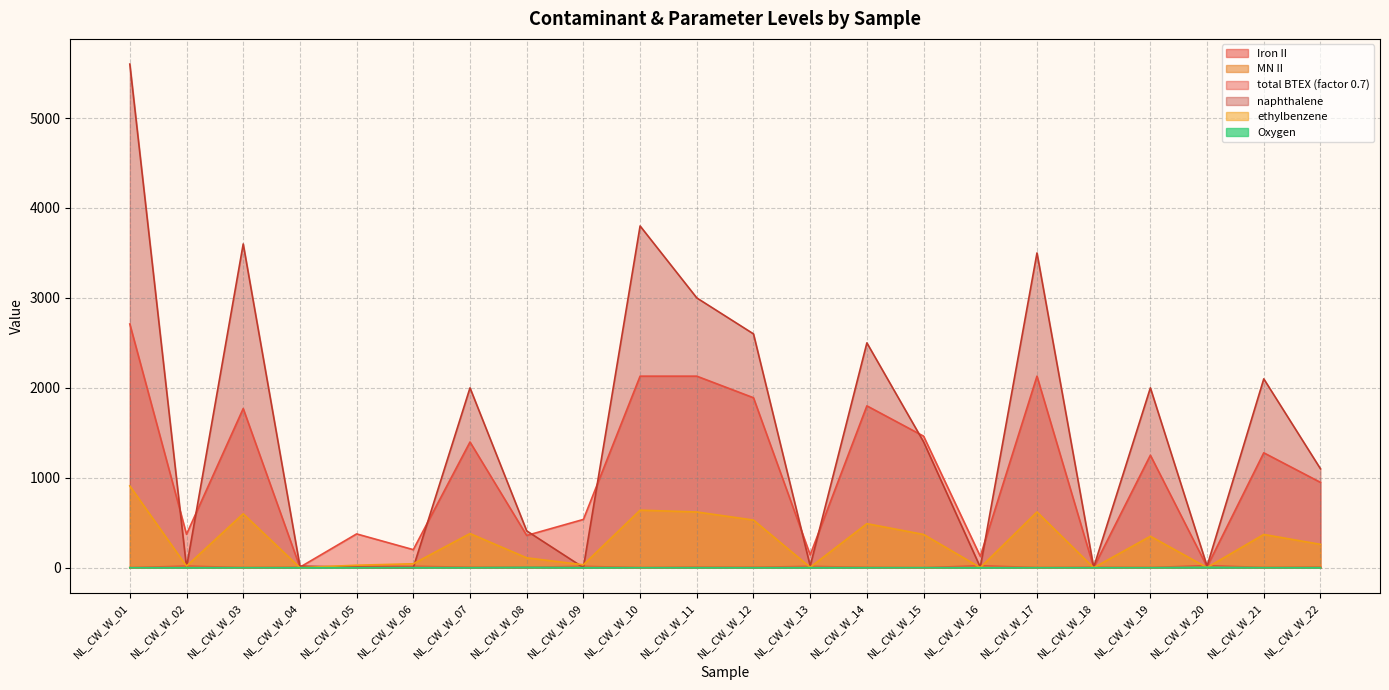

At NL_CW_W_20, list the series in order from smallest to largest.

ethylbenzene, Oxygen, MN II, total BTEX (factor 0.7), naphthalene, Iron II